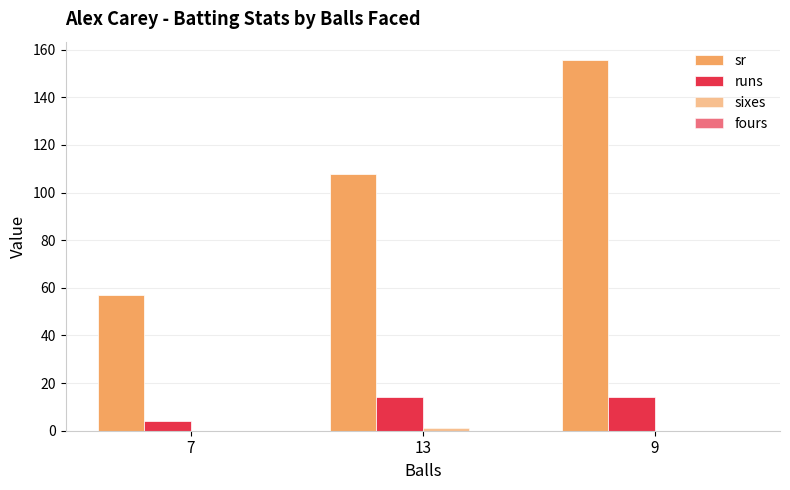

Count the number of categories in the chart.

3